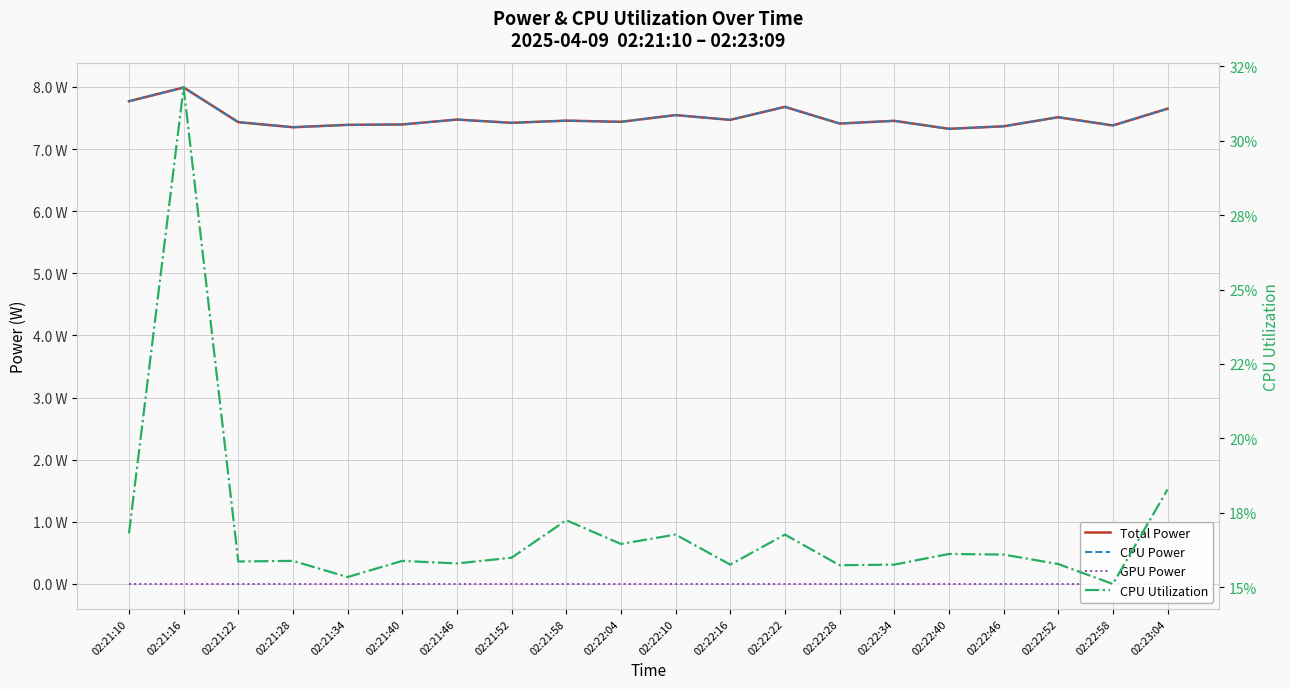

In Total Power, how many points are lower than both neighbors (excluding endpoints)?

7